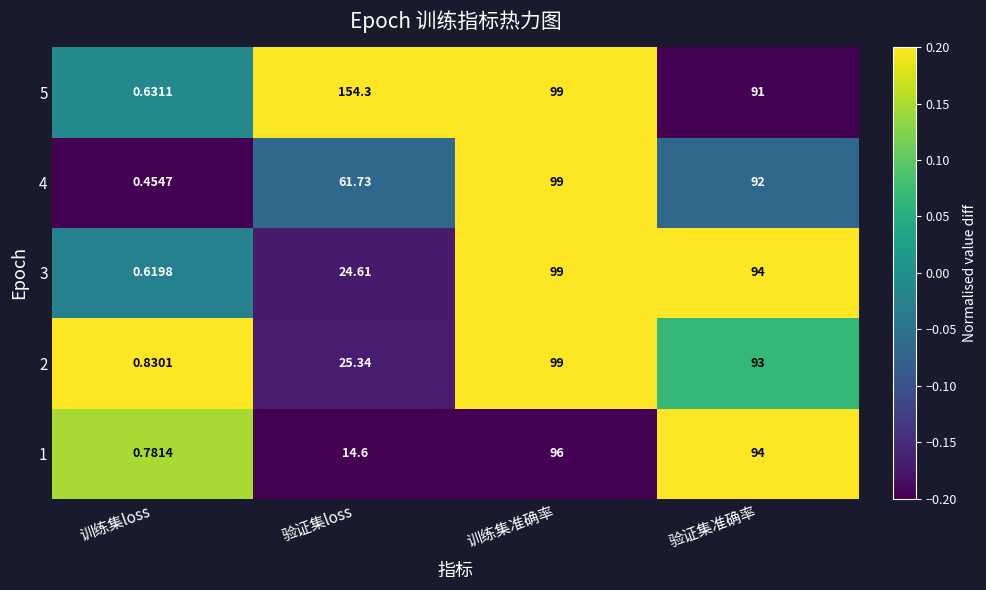

Is the value of 4 at 验证集准确率 greater than the value of 5 at 验证集loss?

No